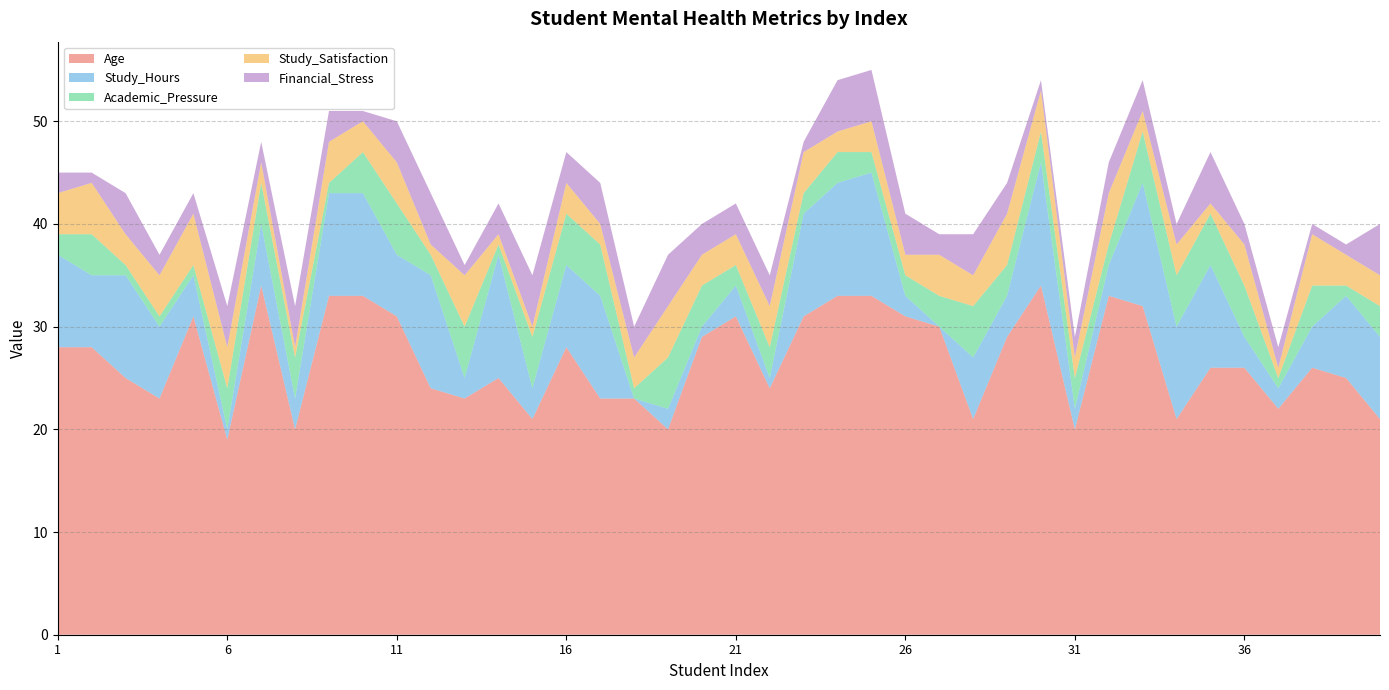

Reading left to right, list all the values displayed in this chart.

Age: 1=28	2=28	3=25	4=23	5=31	6=19	7=34	8=20	9=33	10=33	11=31	12=24	13=23	14=25	15=21	16=28	17=23	18=23	19=20	20=29	21=31	22=24	23=31	24=33	25=33	26=31	27=30	28=21	29=29	30=34	31=20	32=33	33=32	34=21	35=26	36=26	37=22	38=26	39=25	40=21
Study_Hours: 1=9	2=7	3=10	4=7	5=4	6=1	7=6	8=3	9=10	10=10	11=6	12=11	13=2	14=12	15=3	16=8	17=10	18=0	19=2	20=1	21=3	22=1	23=10	24=11	25=12	26=2	27=0	28=6	29=4	30=12	31=2	32=3	33=12	34=9	35=10	36=3	37=2	38=4	39=8	40=8
Academic_Pressure: 1=2	2=4	3=1	4=1	5=1	6=4	7=4	8=4	9=1	10=4	11=5	12=2	13=5	14=1	15=5	16=5	17=5	18=1	19=5	20=4	21=2	22=3	23=2	24=3	25=2	26=2	27=3	28=5	29=3	30=3	31=3	32=2	33=5	34=5	35=5	36=5	37=1	38=4	39=1	40=3
Study_Satisfaction: 1=4	2=5	3=3	4=4	5=5	6=4	7=2	8=1	9=4	10=3	11=4	12=1	13=5	14=1	15=1	16=3	17=2	18=3	19=5	20=3	21=3	22=4	23=4	24=2	25=3	26=2	27=4	28=3	29=5	30=4	31=2	32=5	33=2	34=3	35=1	36=4	37=1	38=5	39=3	40=3
Financial_Stress: 1=2	2=1	3=4	4=2	5=2	6=4	7=2	8=4	9=3	10=1	11=4	12=5	13=1	14=3	15=5	16=3	17=4	18=3	19=5	20=3	21=3	22=3	23=1	24=5	25=5	26=4	27=2	28=4	29=3	30=1	31=2	32=3	33=3	34=2	35=5	36=2	37=2	38=1	39=1	40=5